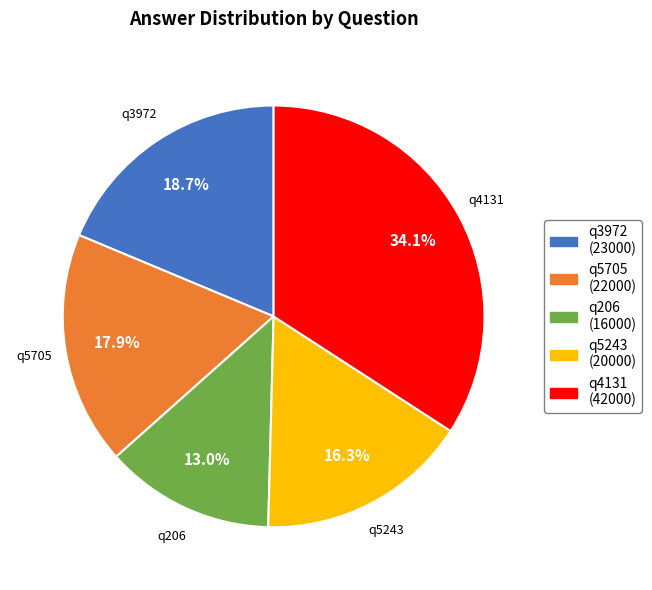

To the nearest percent, what is the combined percentage of q206 and q5243?

29%